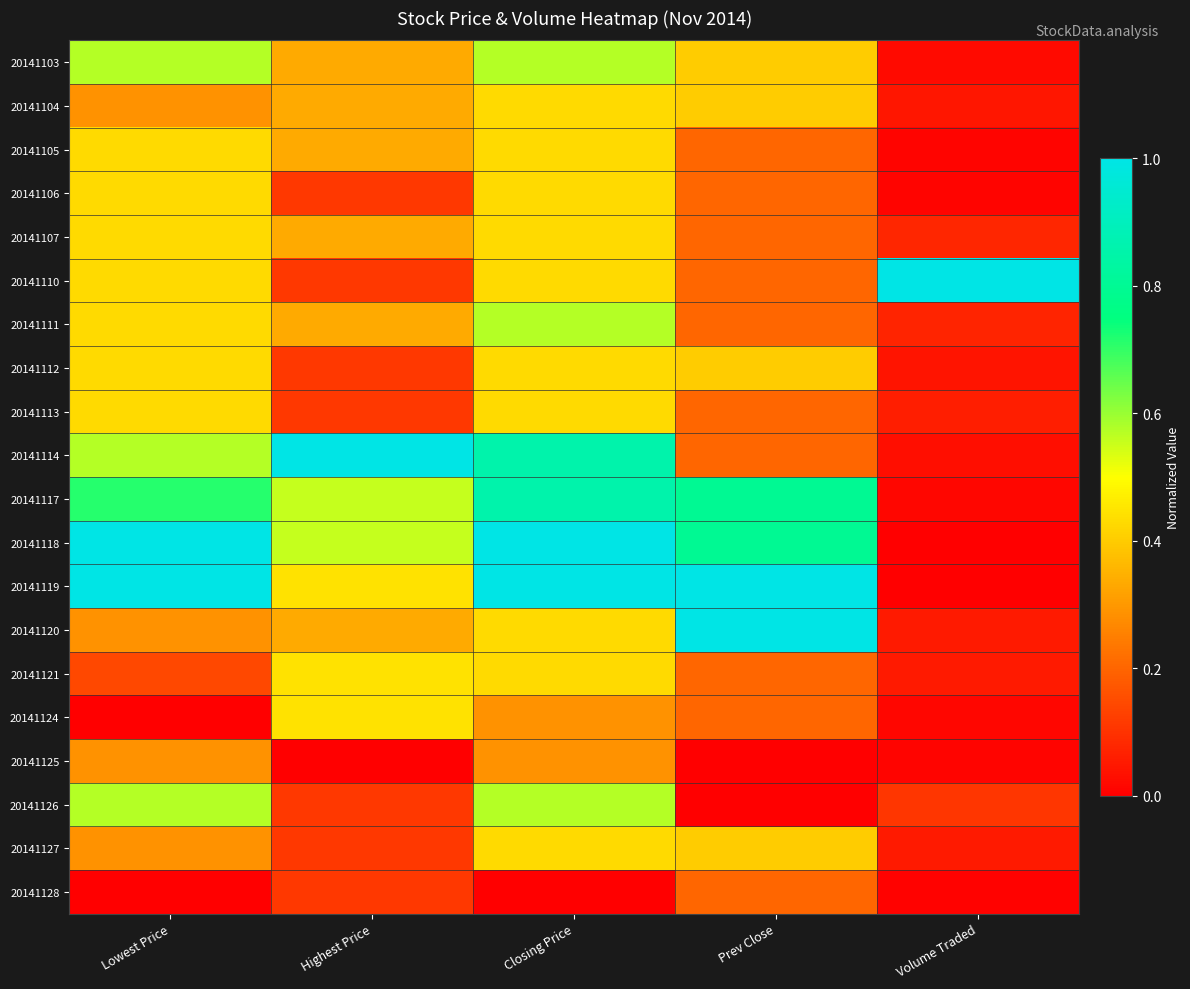

How many data points does each series have?

5